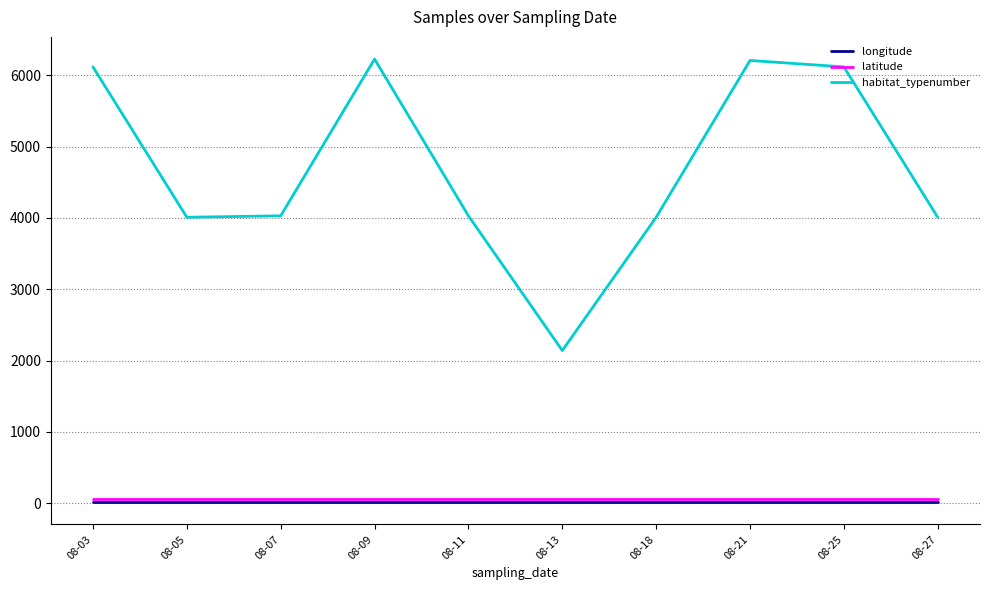

What is the difference between the highest and lowest values at 08-09?

6220.0